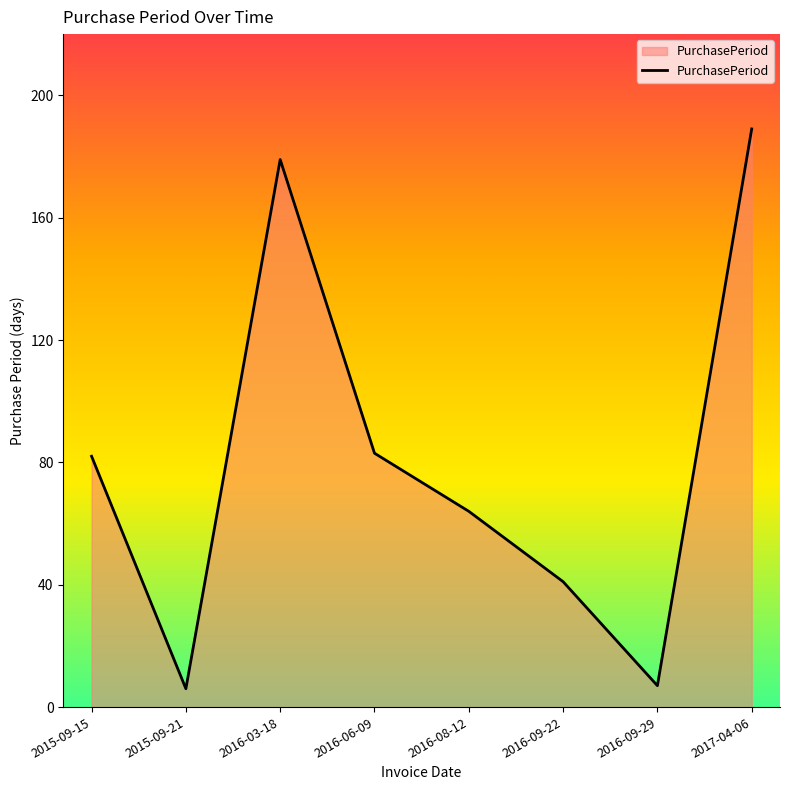

The value at 2016-09-22 is 12. True or false?

False